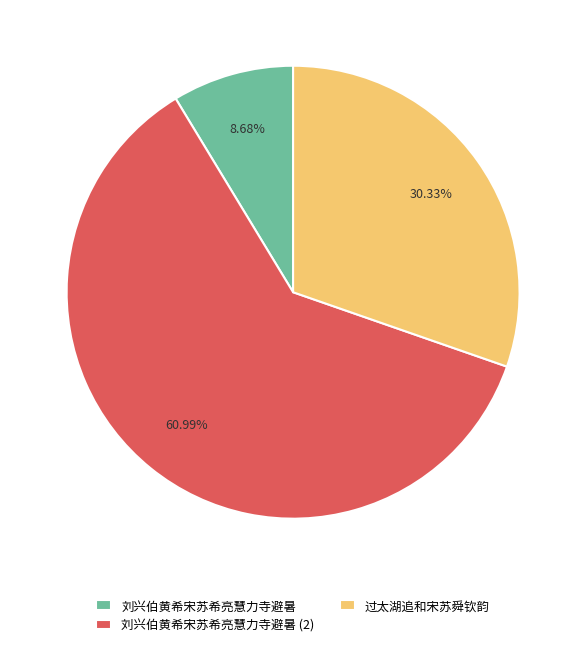

What is the largest slice in the pie chart?

刘兴伯黄希宋苏希亮慧力寺避暑 (2)